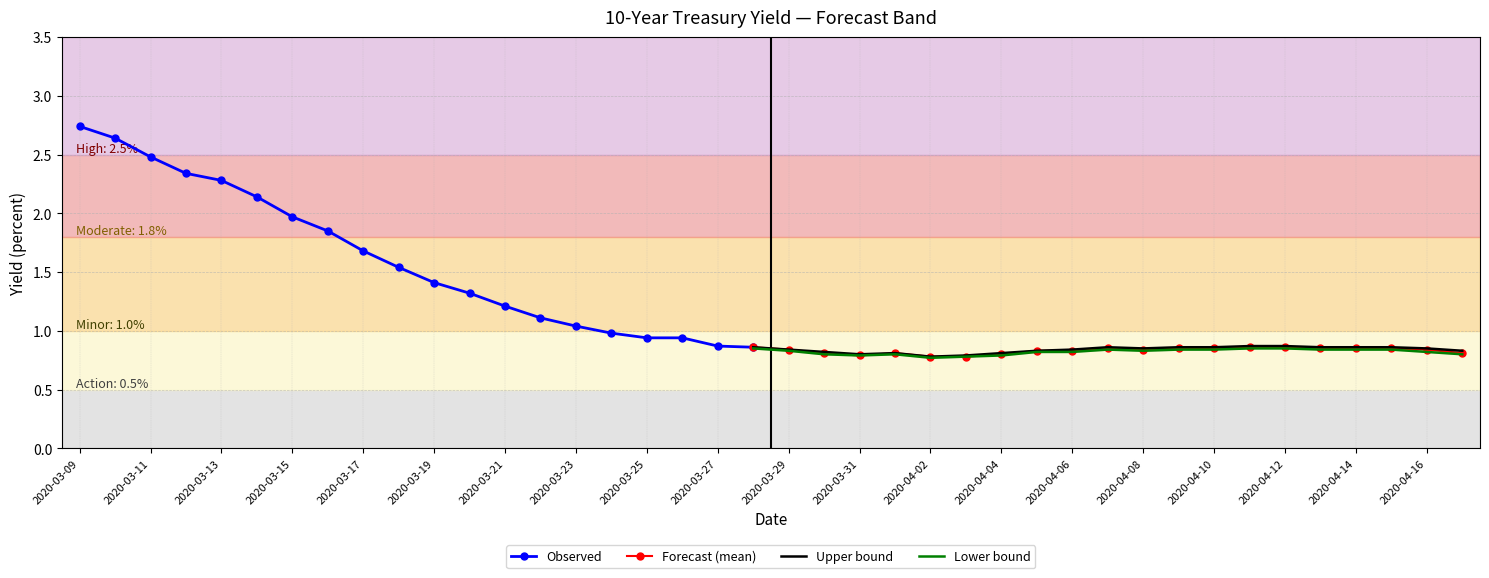

The upper series shows 0.8 at 2020-04-03. True or false?

True